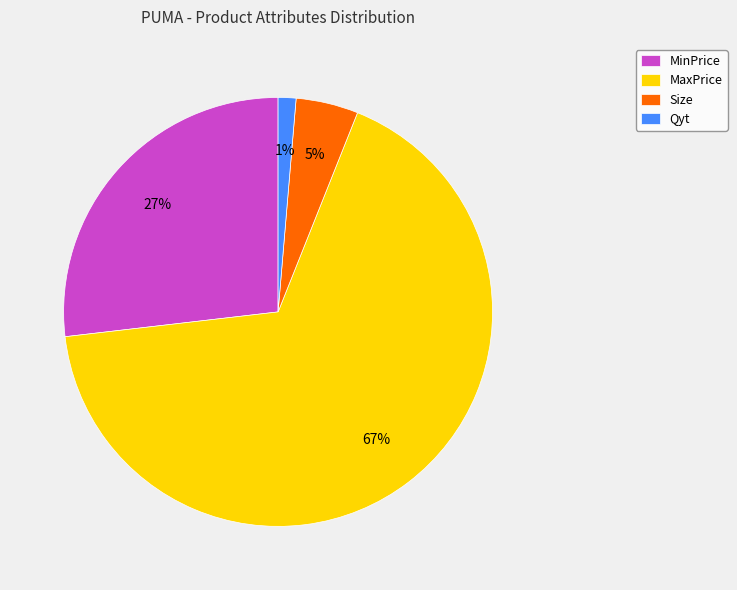

To the nearest percent, what is the combined percentage of Size and MaxPrice?

72%